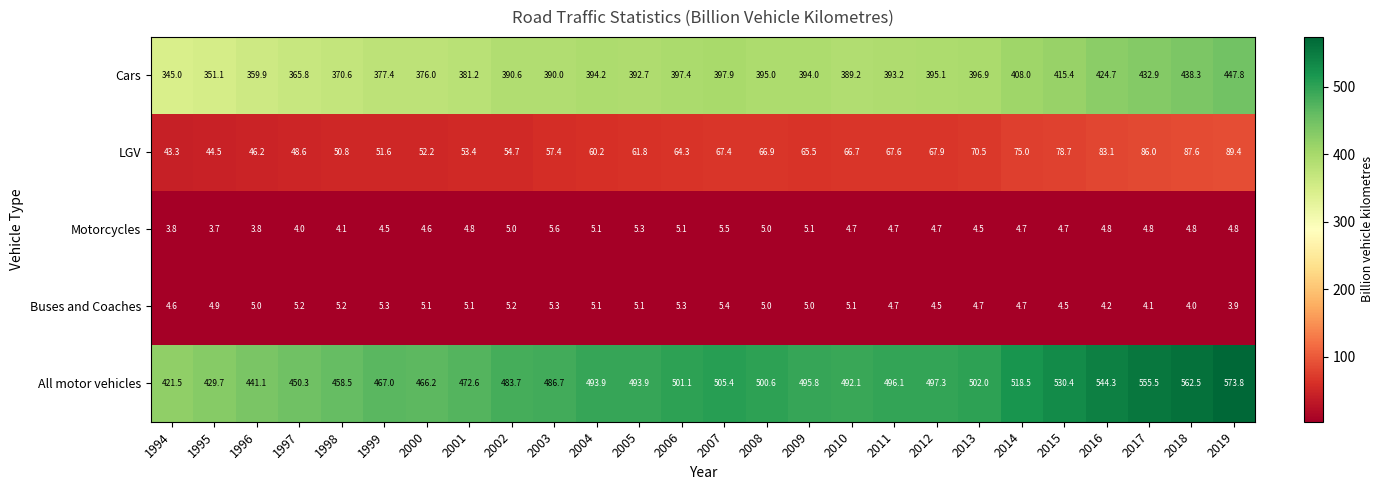

What is the sum of all Motorcycles values?

122.2